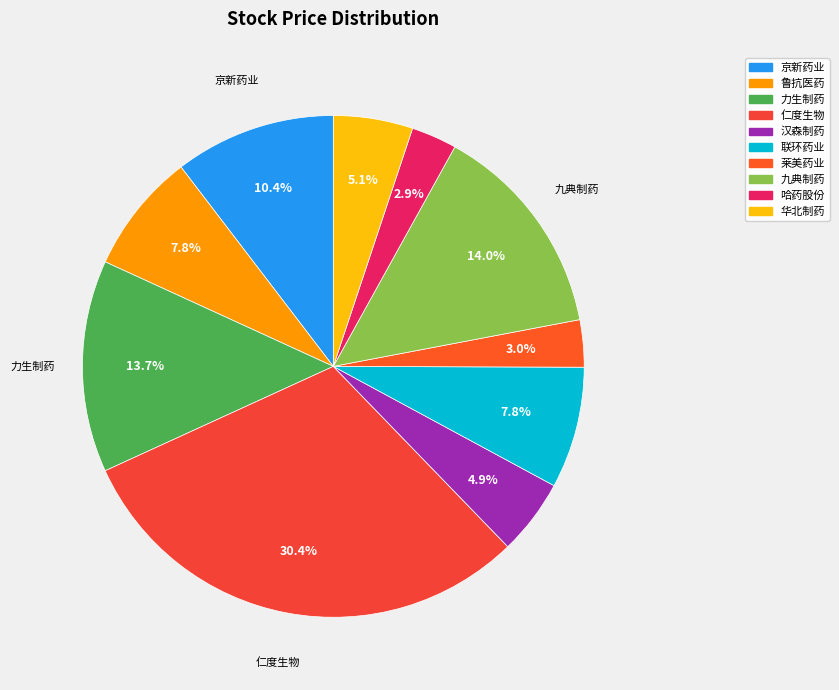

To the nearest percent, what is the average slice percentage?

10%